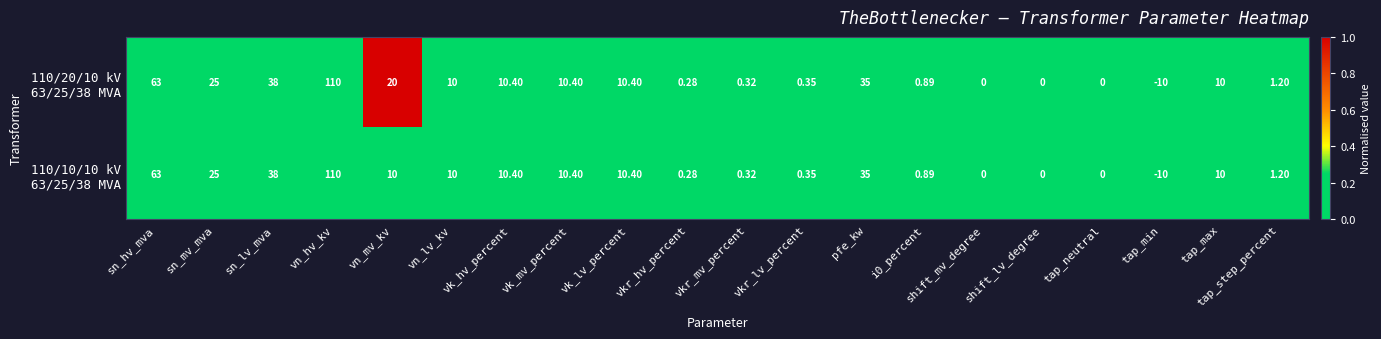

How many series are shown in this chart?

2